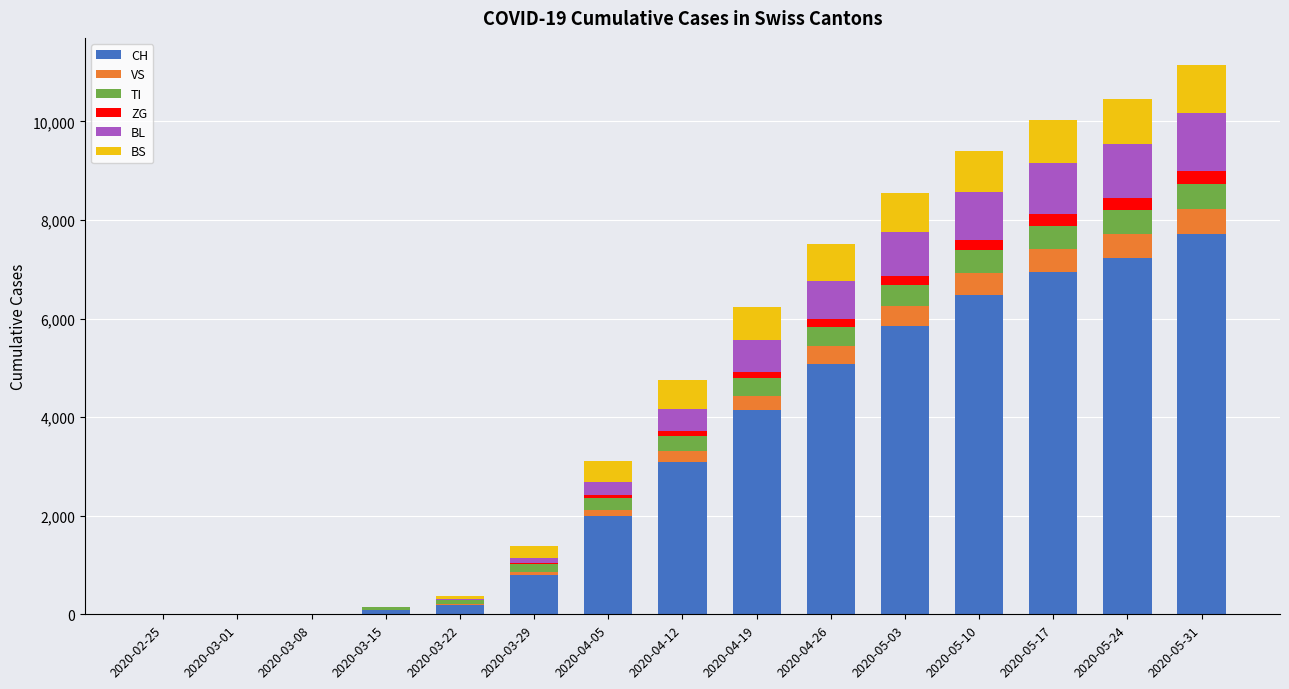

Which category has the highest value in the CH series?

2020-05-31